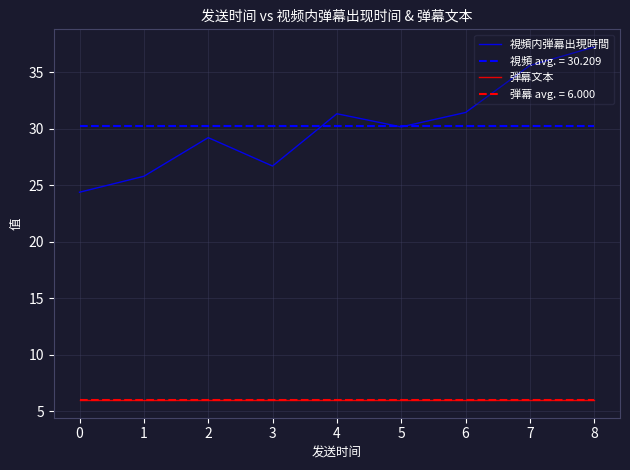

Does the chart have visible grid lines?

Yes